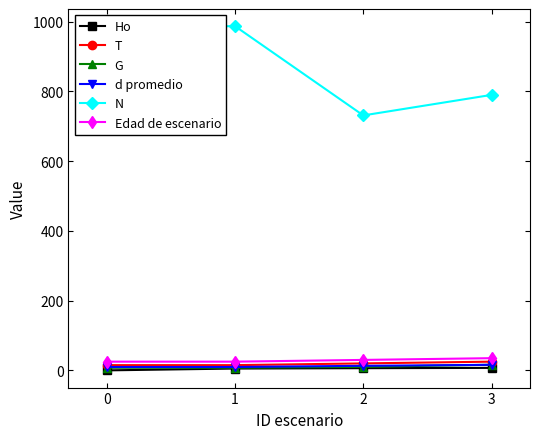

What is the total value across all series at 3?

889.0